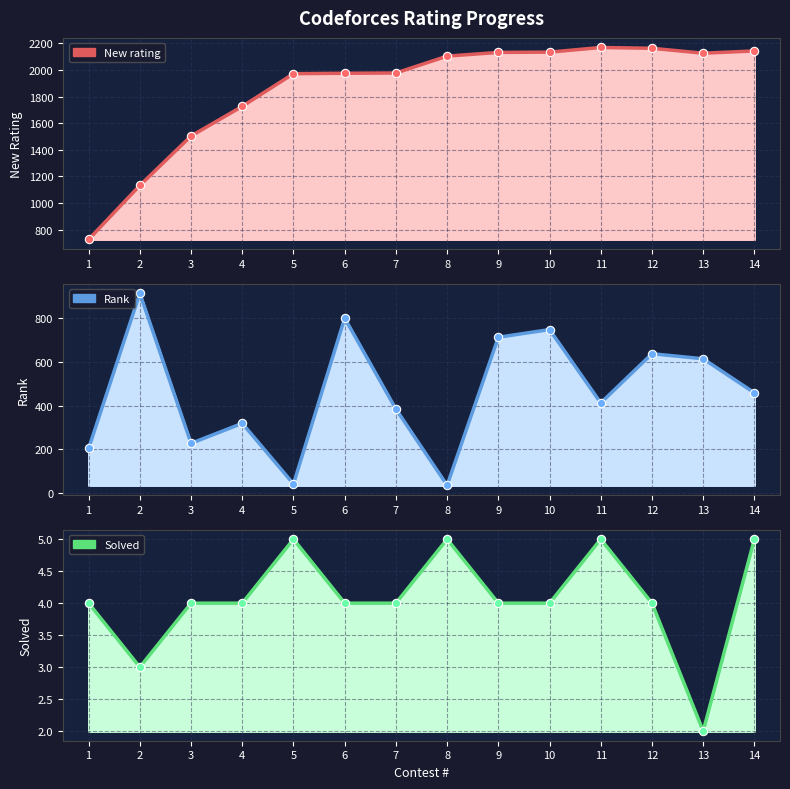

The value of Solved at 7 is 6. True or false?

False